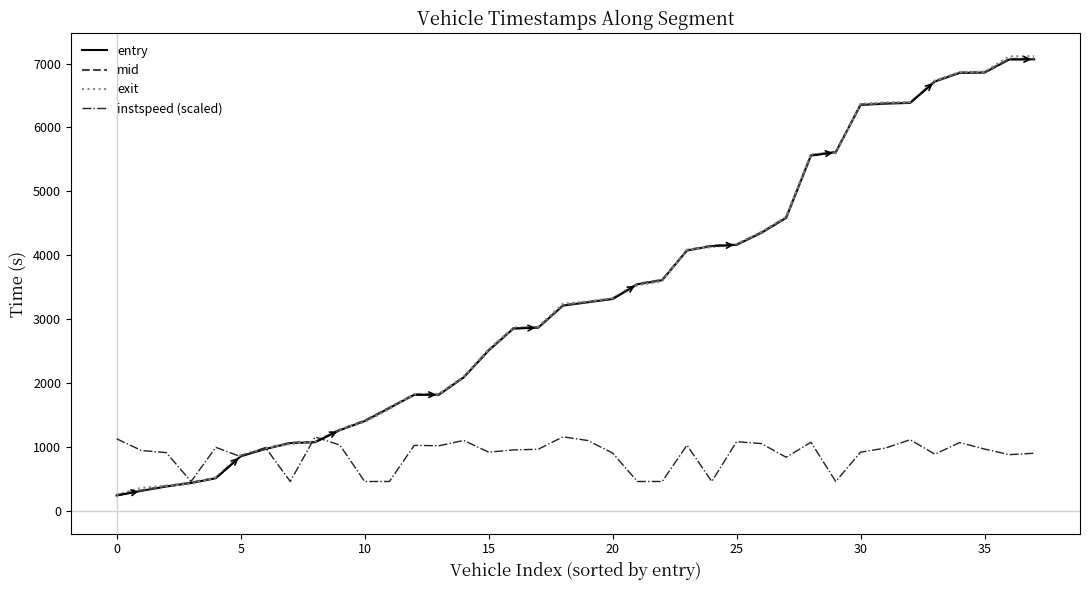

What is the maximum value for mid?

7074.0